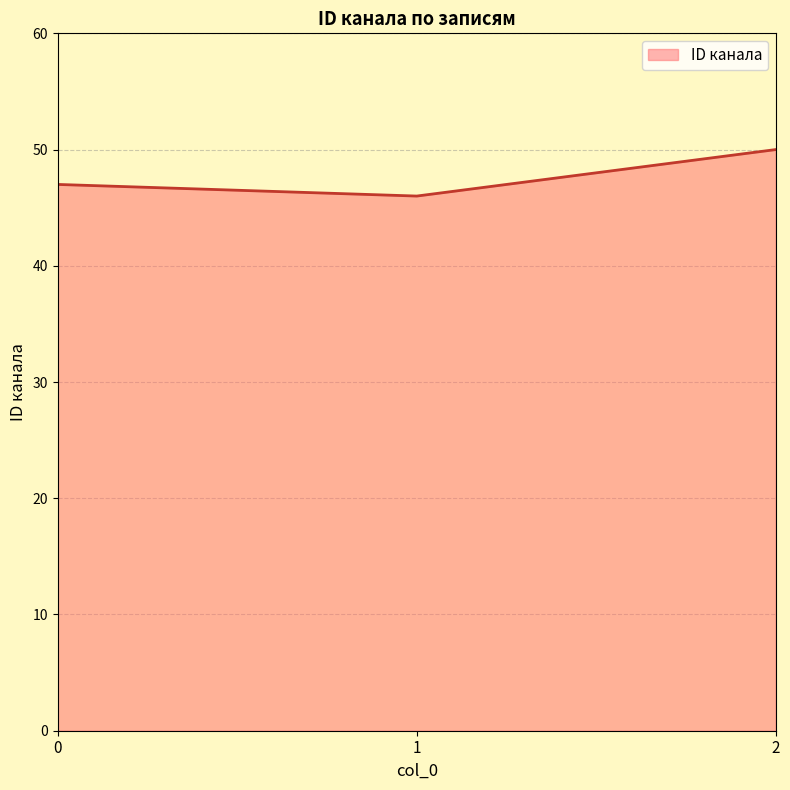

Is it true that the value at 0 is 62?

False